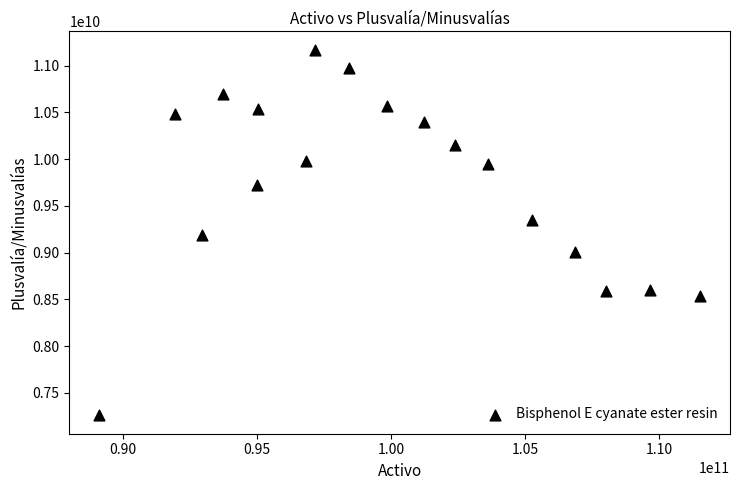

What is the range of X values (max minus min)?

22398136000.0